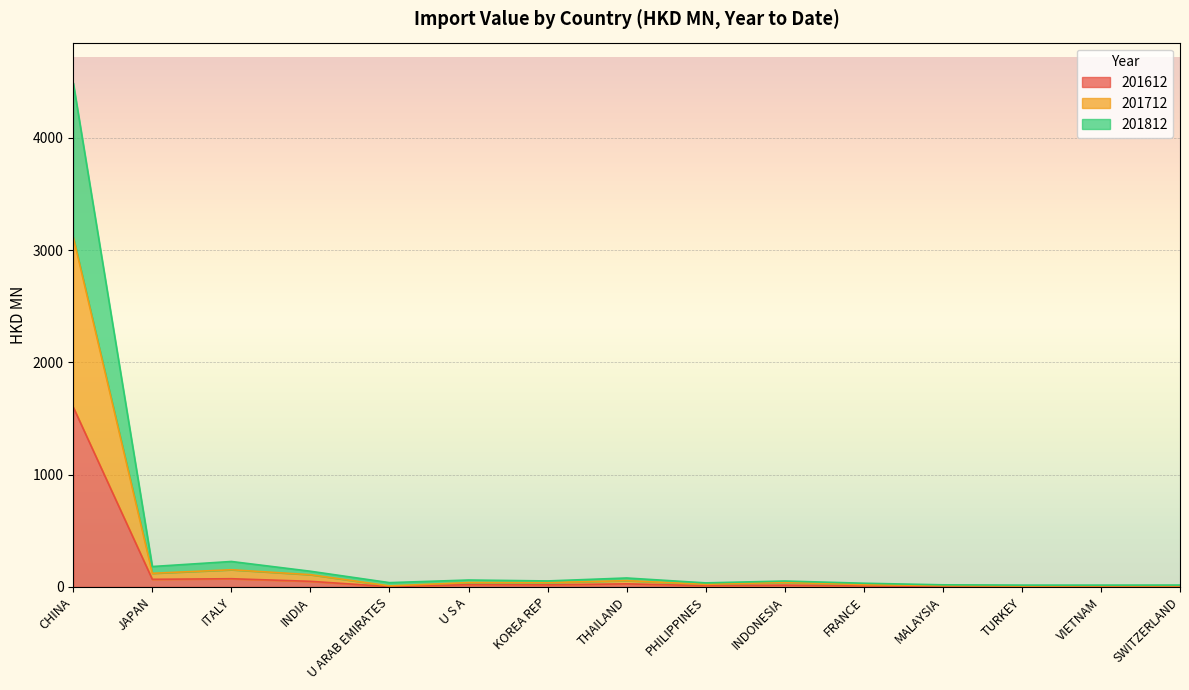

Reading left to right, list all the values displayed in this chart.

201612: CHINA=1601.0	JAPAN=67.8	ITALY=73.1	INDIA=49.8	U ARAB EMIRATES=2.7	U S A=20.1	KOREA REP=18.3	THAILAND=27.4	PHILIPPINES=11.1	INDONESIA=15.9	FRANCE=8.6	MALAYSIA=5.5	TURKEY=3.8	VIETNAM=5.3	SWITZERLAND=5.6
201712: CHINA=3114.4	JAPAN=121.4	ITALY=152.9	INDIA=109.0	U ARAB EMIRATES=8.9	U S A=38.8	KOREA REP=38.5	THAILAND=55.9	PHILIPPINES=23.1	INDONESIA=40.5	FRANCE=20.4	MALAYSIA=11.9	TURKEY=8.7	VIETNAM=10.3	SWITZERLAND=10.3
201812: CHINA=4488.6	JAPAN=181.7	ITALY=226.6	INDIA=139.7	U ARAB EMIRATES=38.2	U S A=61.5	KOREA REP=53.3	THAILAND=79.6	PHILIPPINES=36.0	INDONESIA=52.6	FRANCE=32.9	MALAYSIA=18.8	TURKEY=16.2	VIETNAM=16.0	SWITZERLAND=16.5